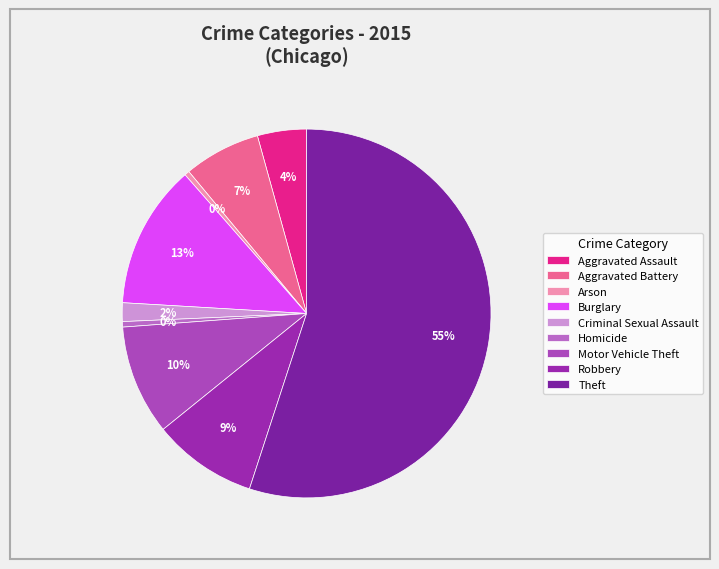

What percentage is the Burglary slice, to the nearest percent?

13%